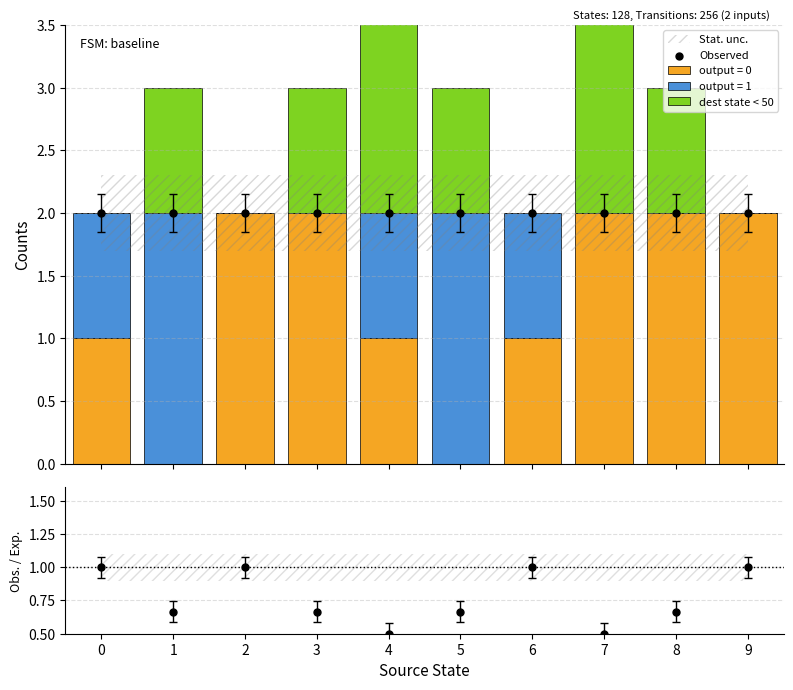

Which series reaches the maximum Y coordinate?

dest state < 50